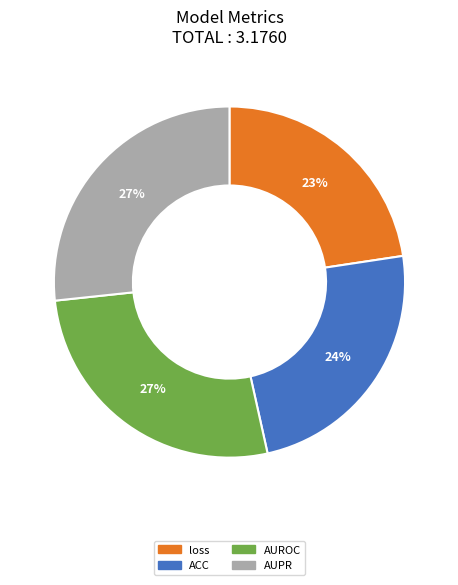

Do AUROC and ACC together represent more than half of the pie?

Yes